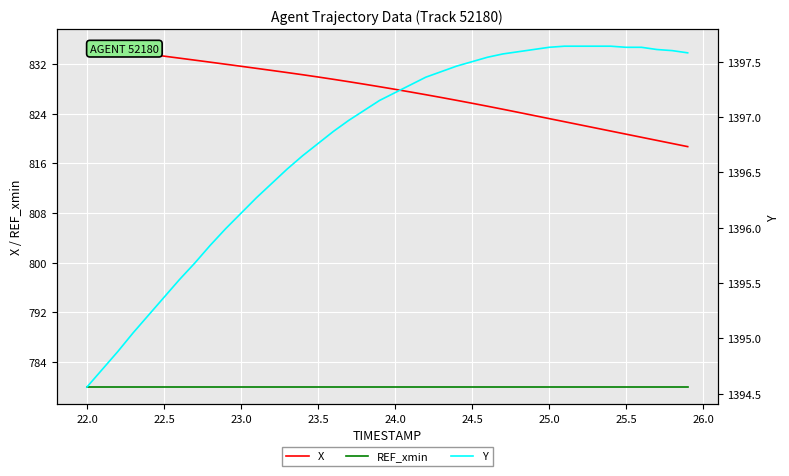

True or false: X and REF_xmin cross at least once.

False